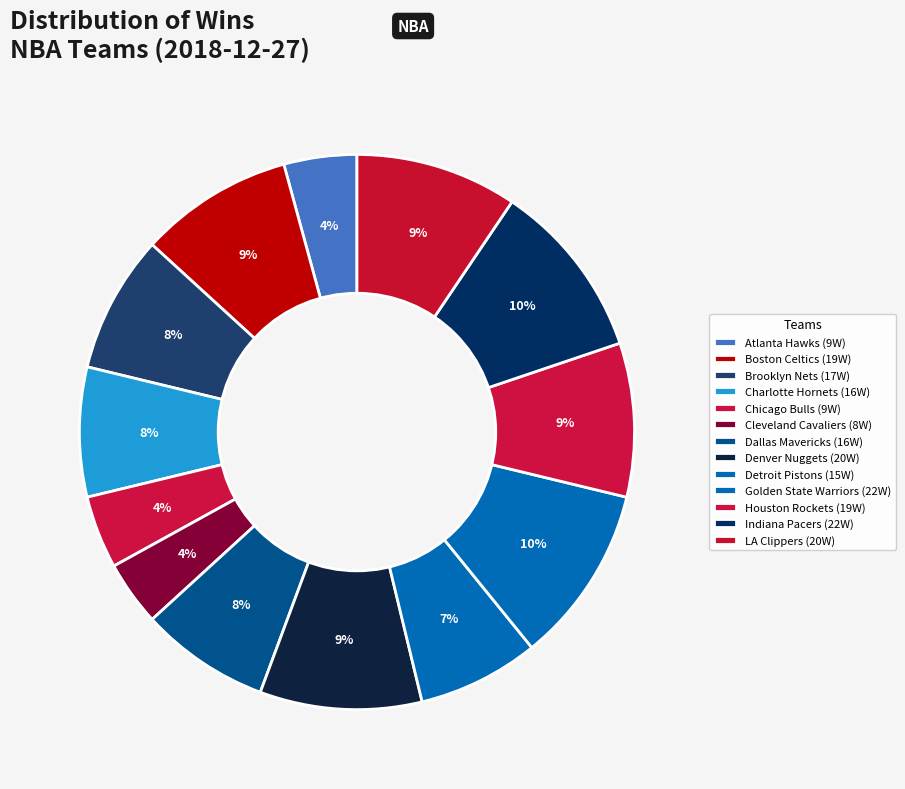

How many segments does this pie chart have?

13